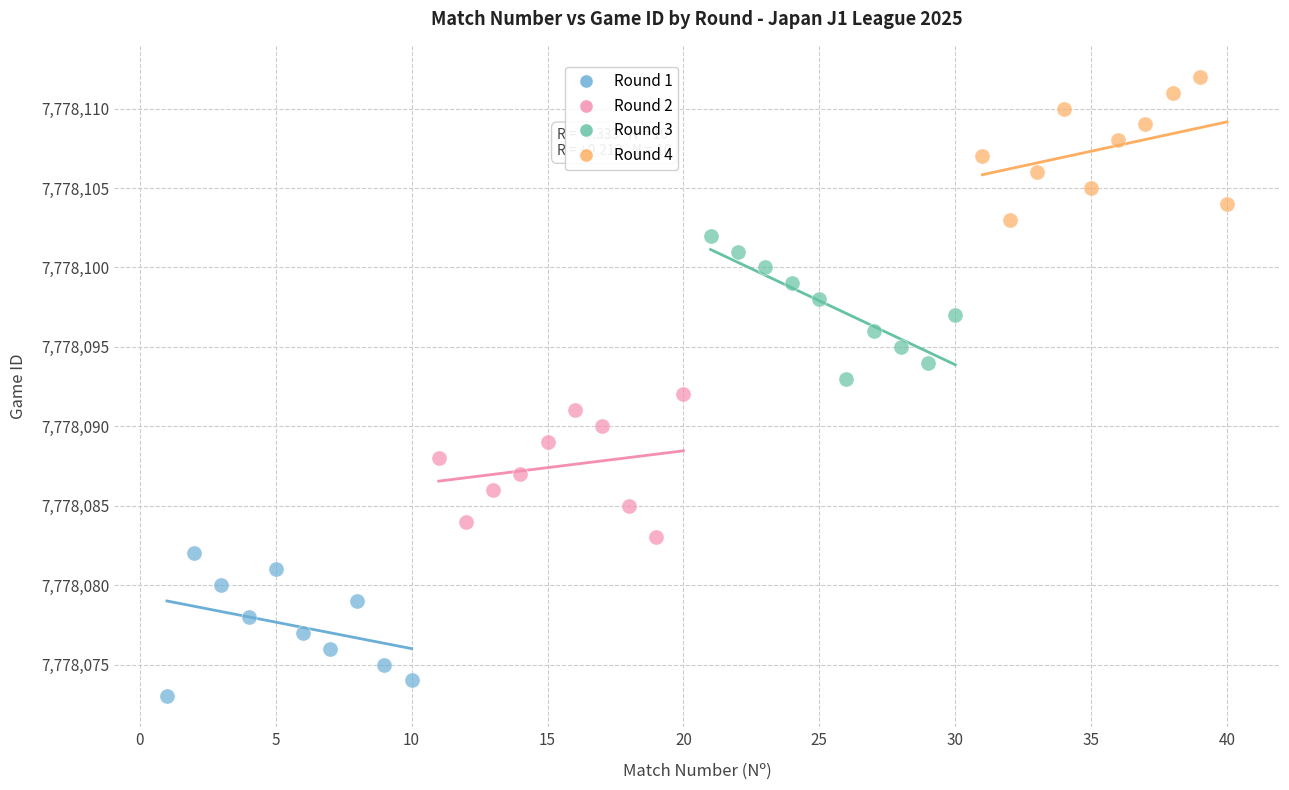

Which series contains the lowest Y value?

Round 1